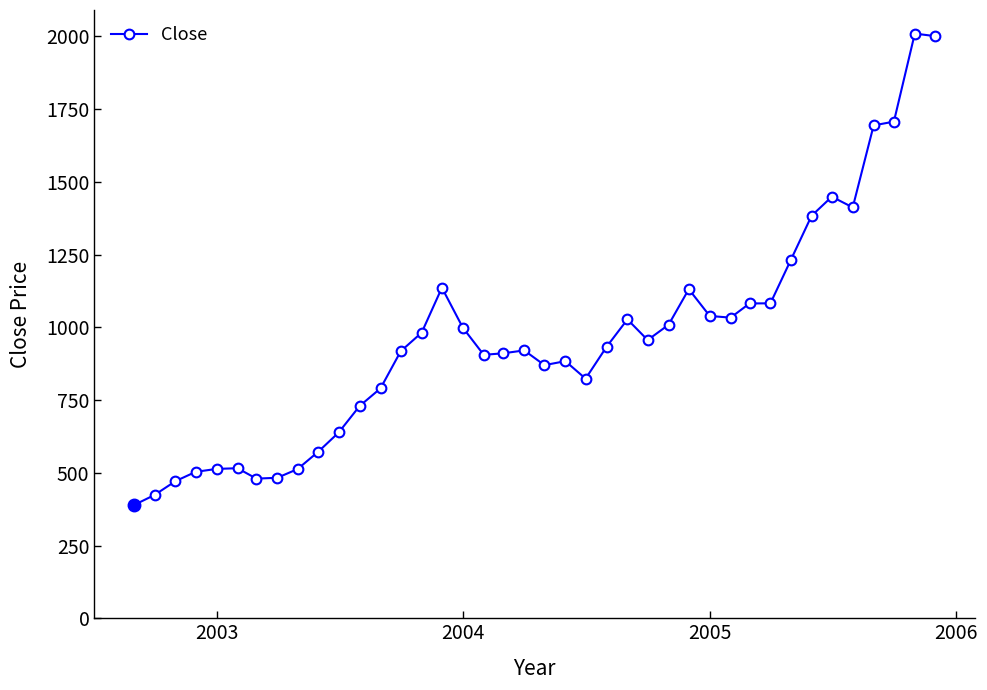

What is the difference between the second highest and second lowest values?

1577.3